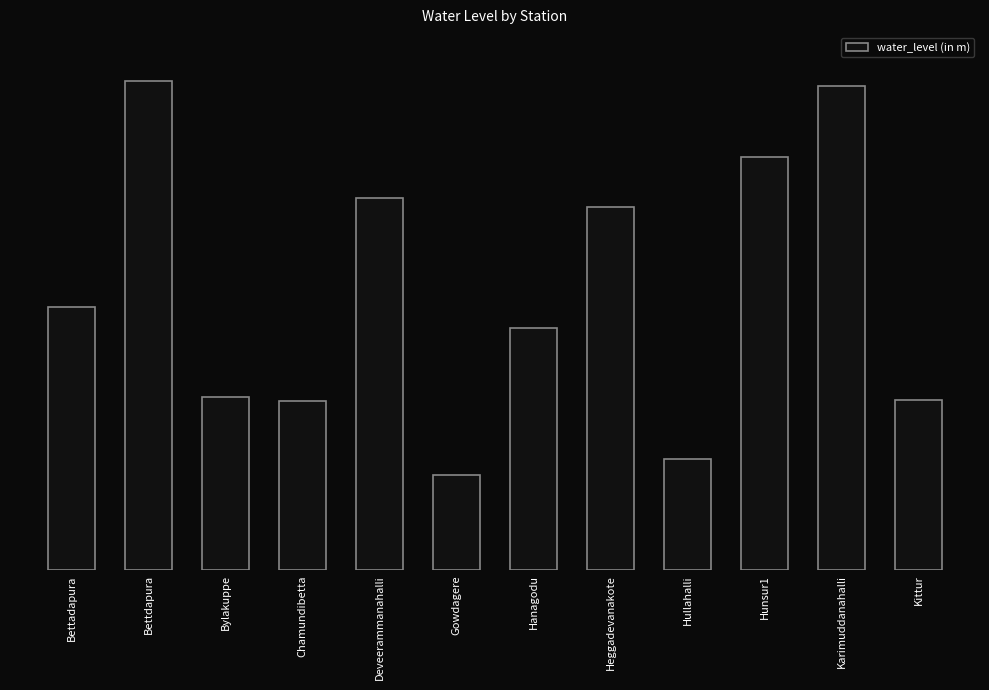

What is the change in value from Gowdagere to Heggadevanakote?

+8.1